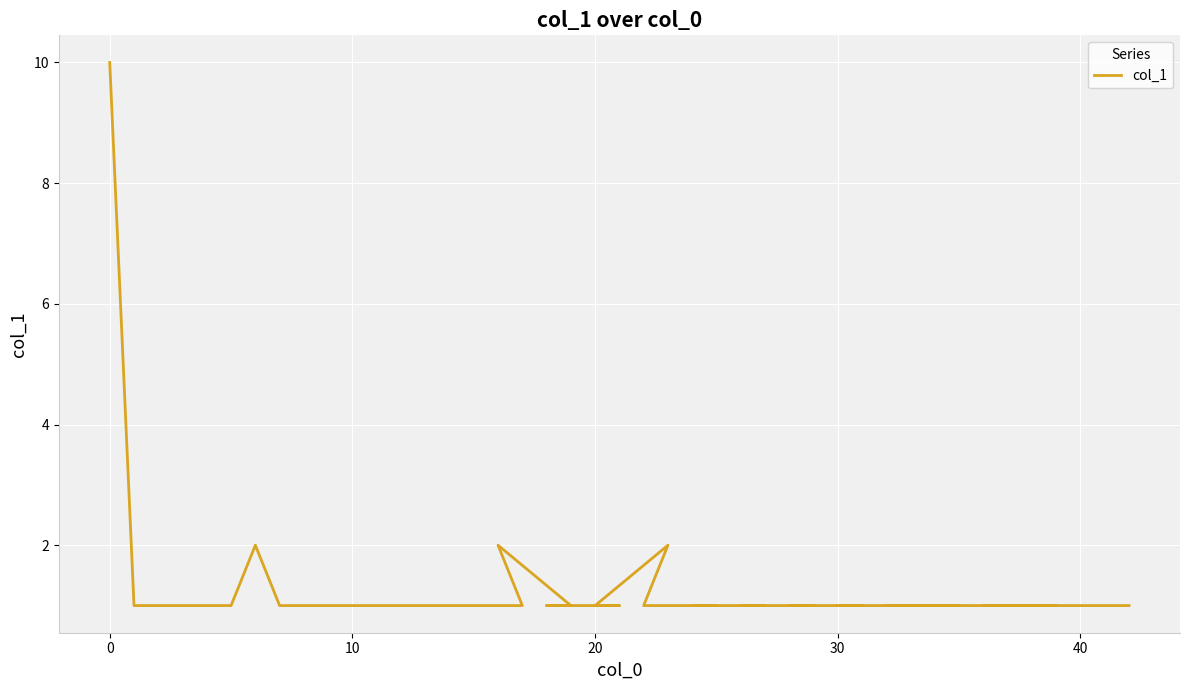

How many values are between 1 and 2?

39